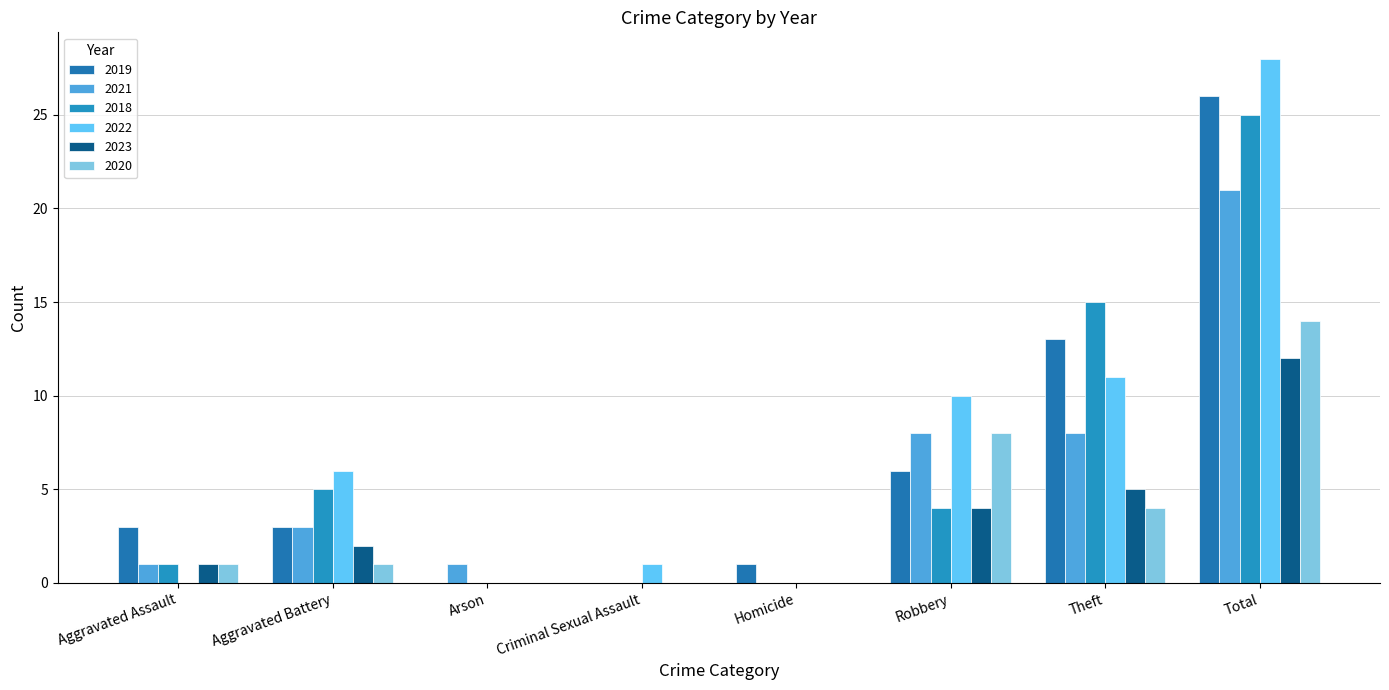

List the labels in order of 2020 value, largest first.

Total, Robbery, Theft, Aggravated Assault, Aggravated Battery, Arson, Criminal Sexual Assault, Homicide